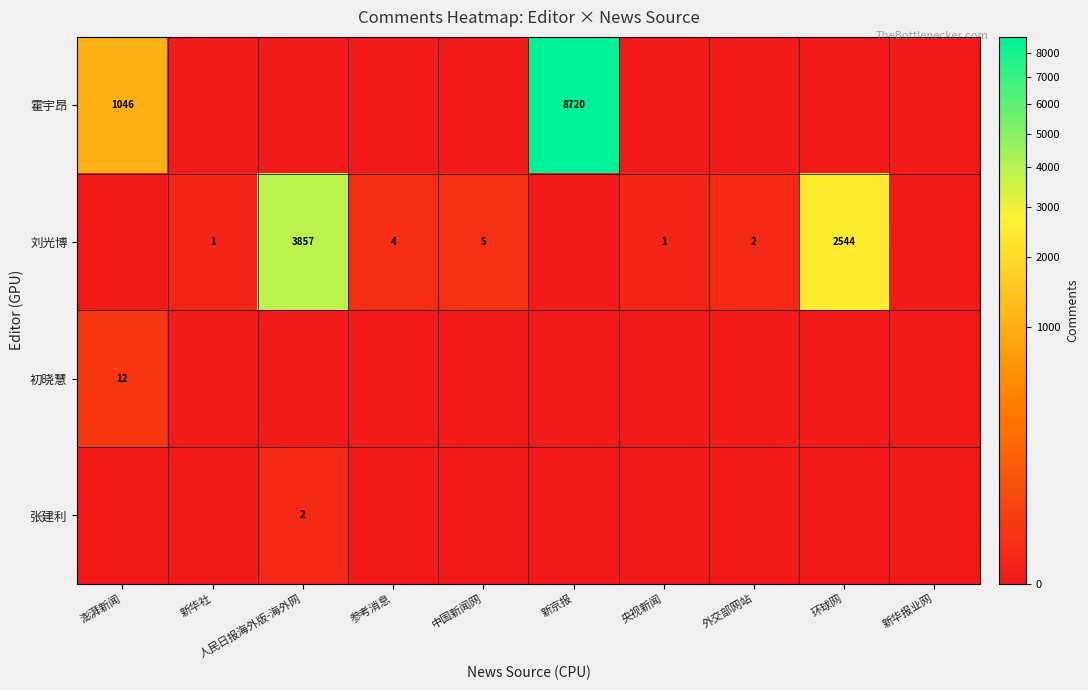

True or false: 刘光博 has a value of 4 at 参考消息.

True